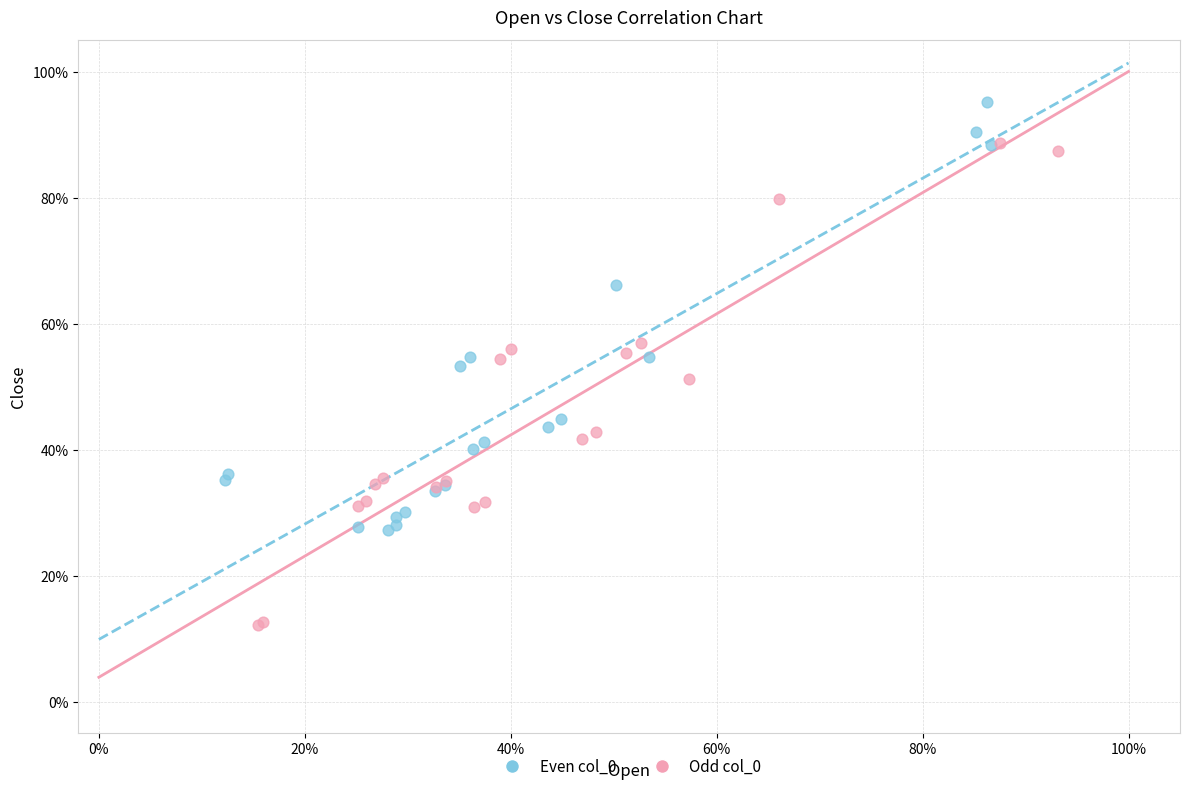

What are all the series names shown in the legend?

Even col_0, Odd col_0